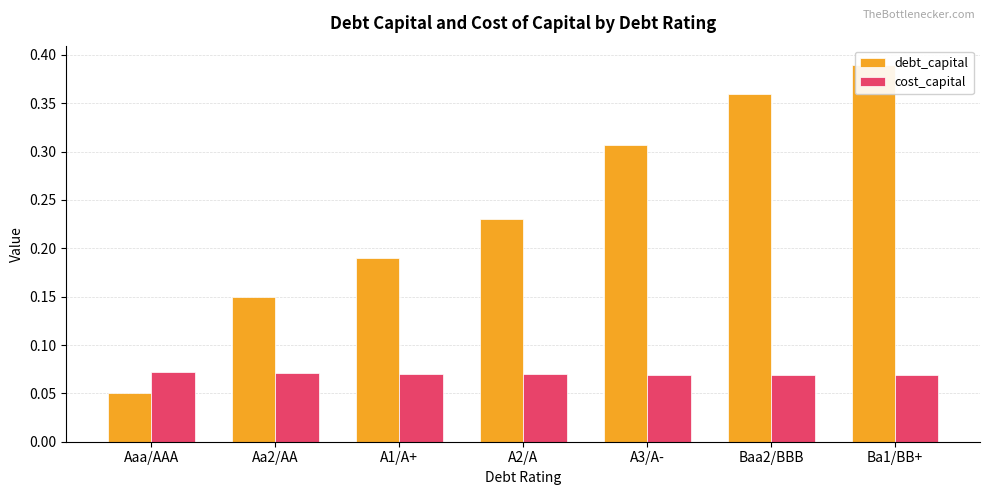

Which series has the largest total across all categories?

debt_capital